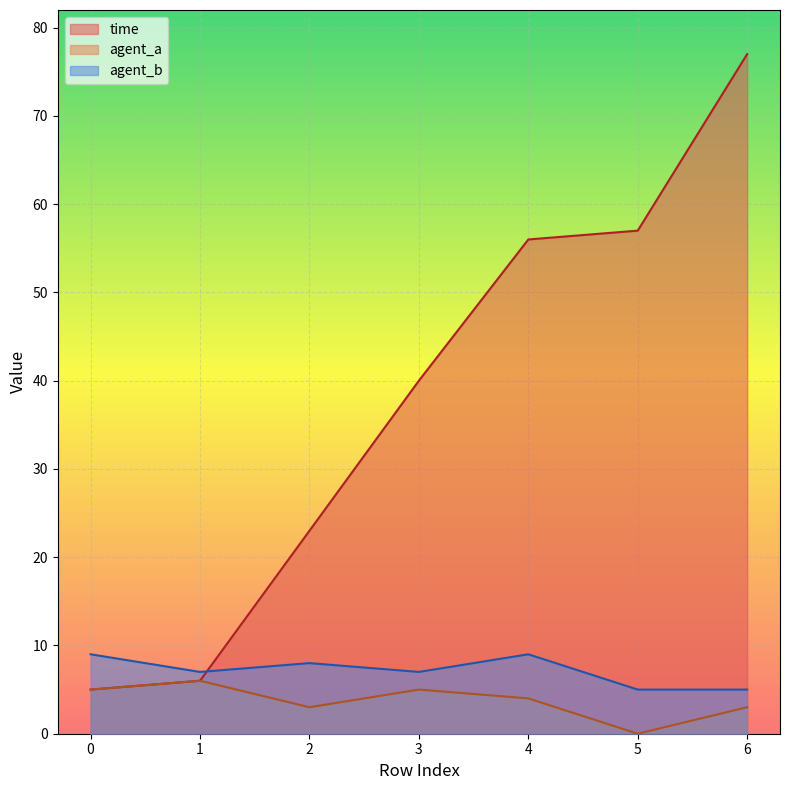

List the series in order of their peak value, lowest first.

agent_a, agent_b, time